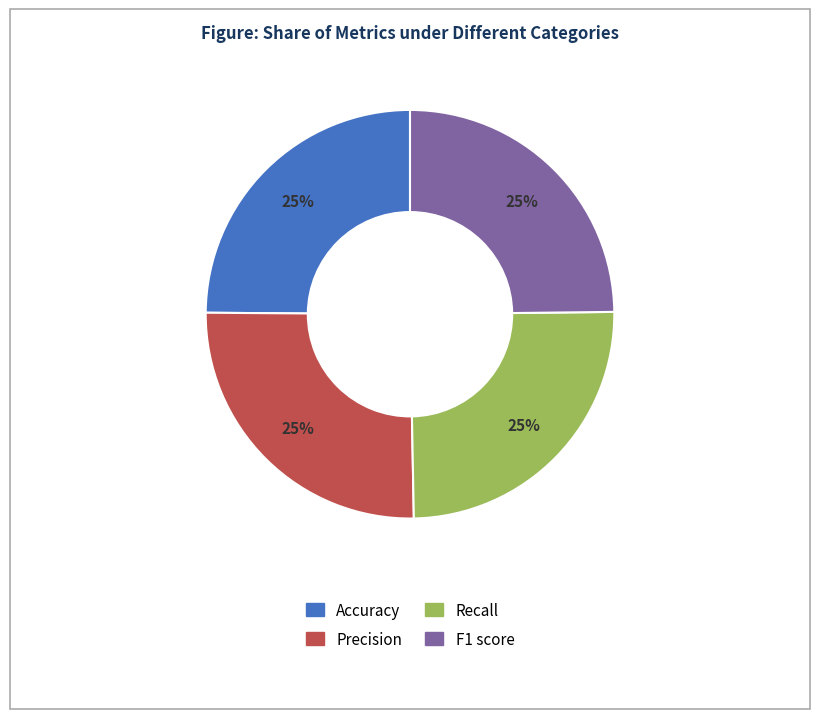

To the nearest percent, what is the average slice percentage?

25%